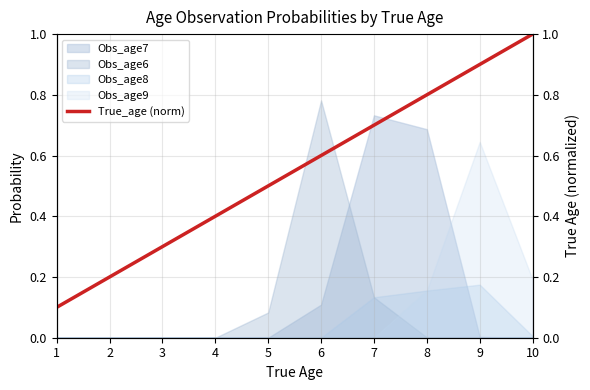

Rank the categories by value from highest to lowest.

10, 9, 8, 7, 6, 5, 4, 3, 2, 1